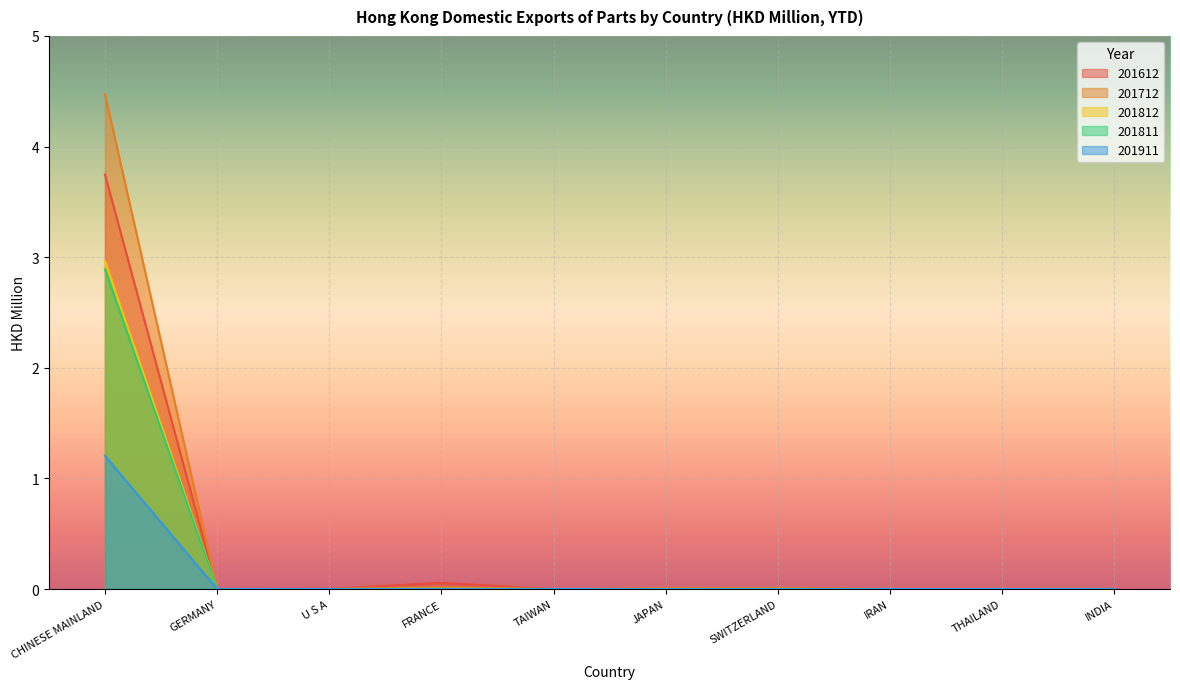

The 201811 series shows 0.0 at SWITZERLAND. True or false?

True